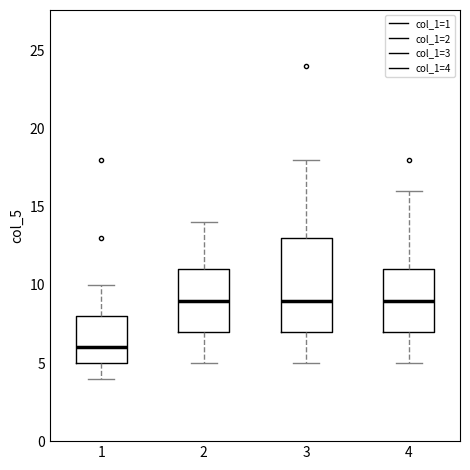

Where does the upper whisker of the box at x = 4 end on the y-axis? The values are not printed on the chart, so give them approximately, as read against the axis.

16